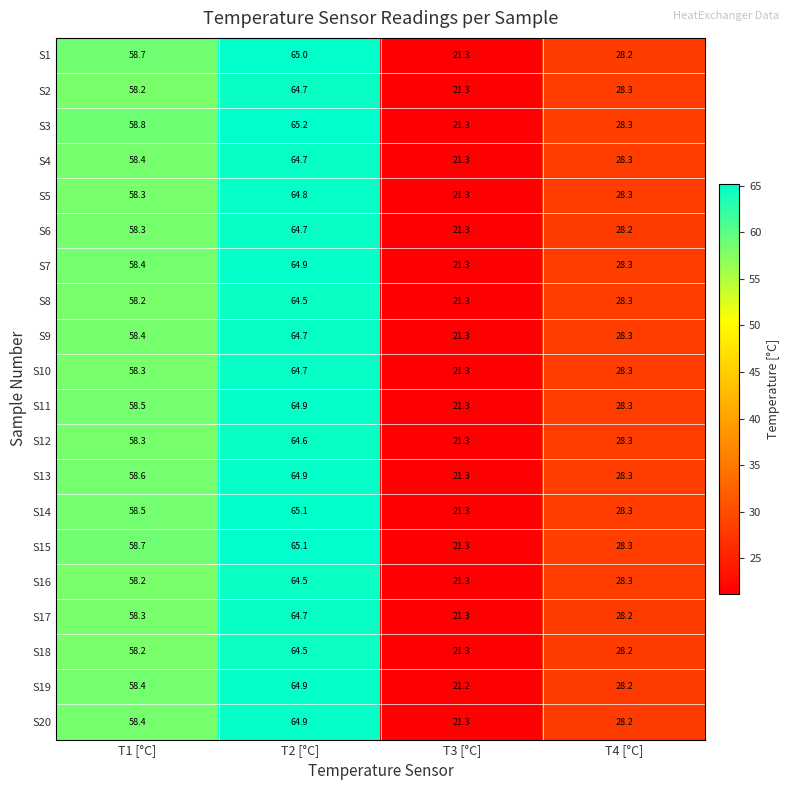

Between T2 [°C] and T4 [°C], which series saw the biggest shift?

S3